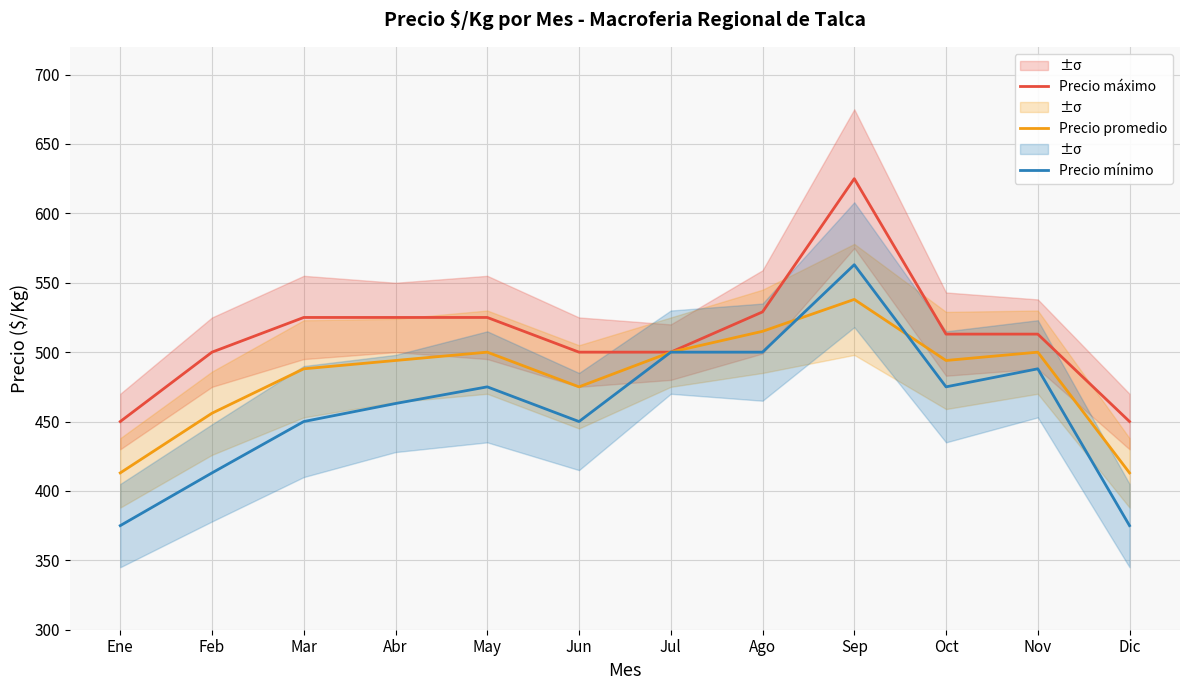

How many lines are shown in the chart?

3